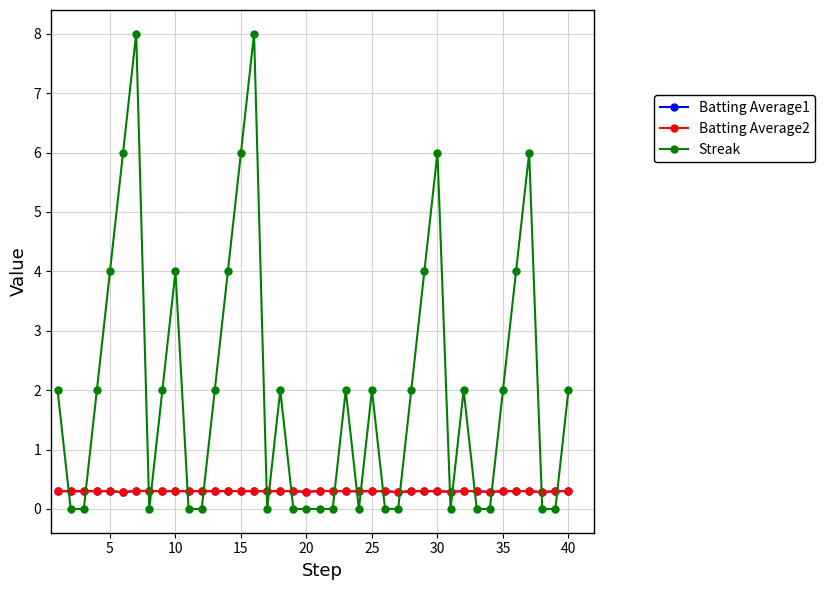

Does the chart display data point markers on the line(s)?

Yes